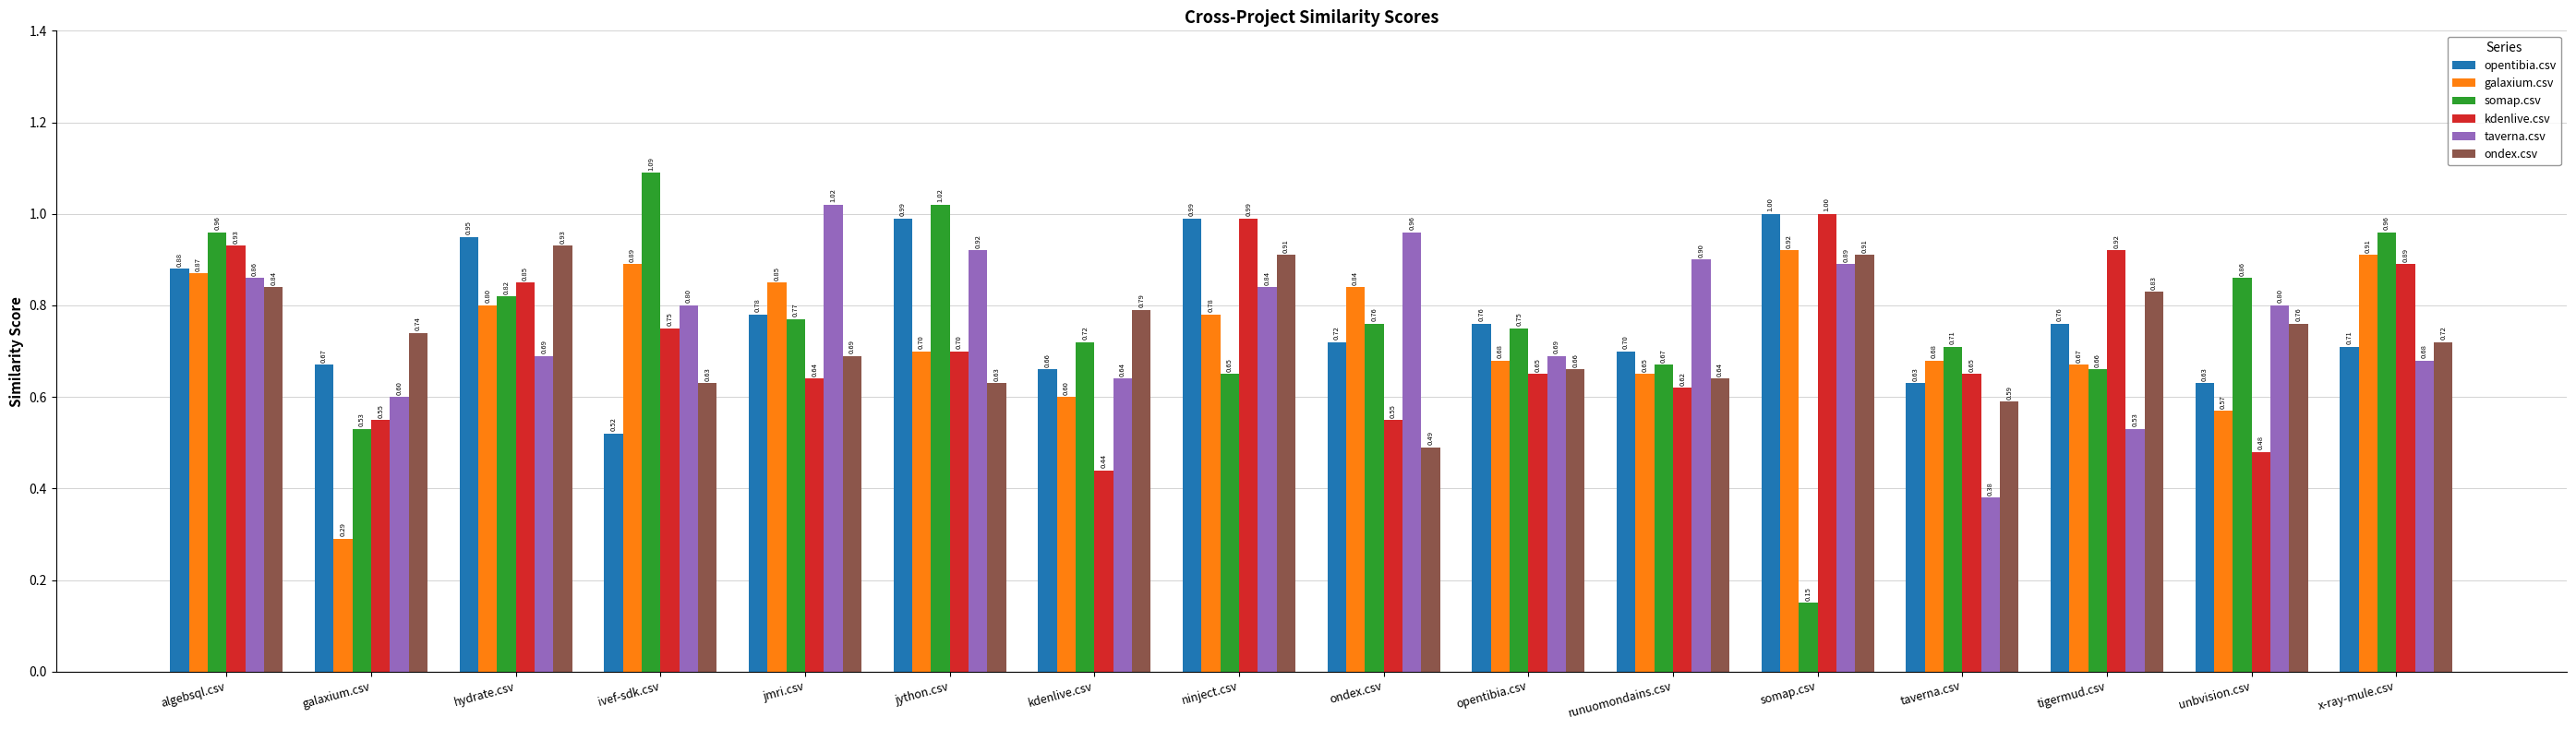

What is the average value of the taverna.csv series?

0.8